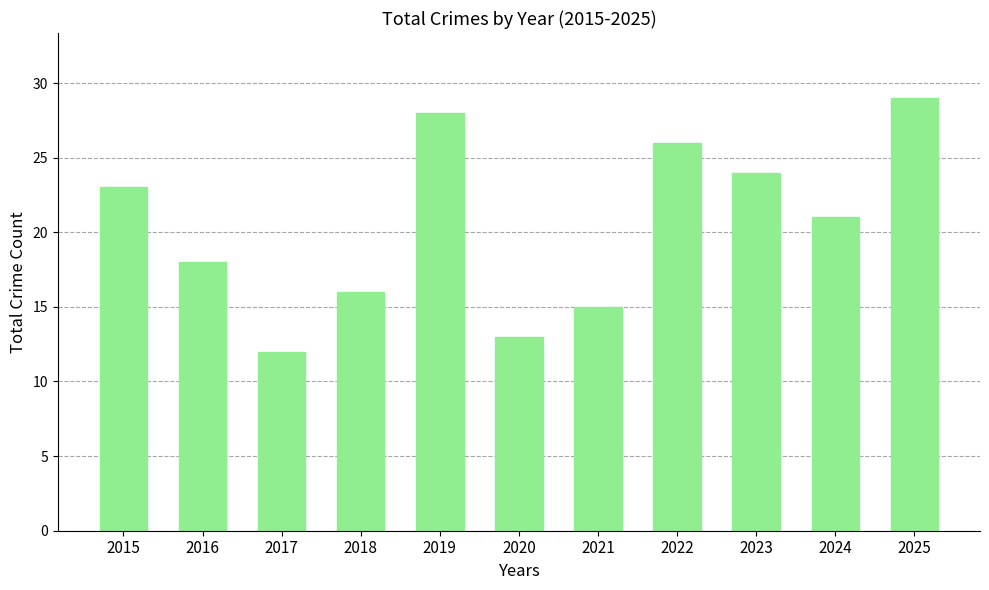

True or false: the data shows 23 at 2015.

True